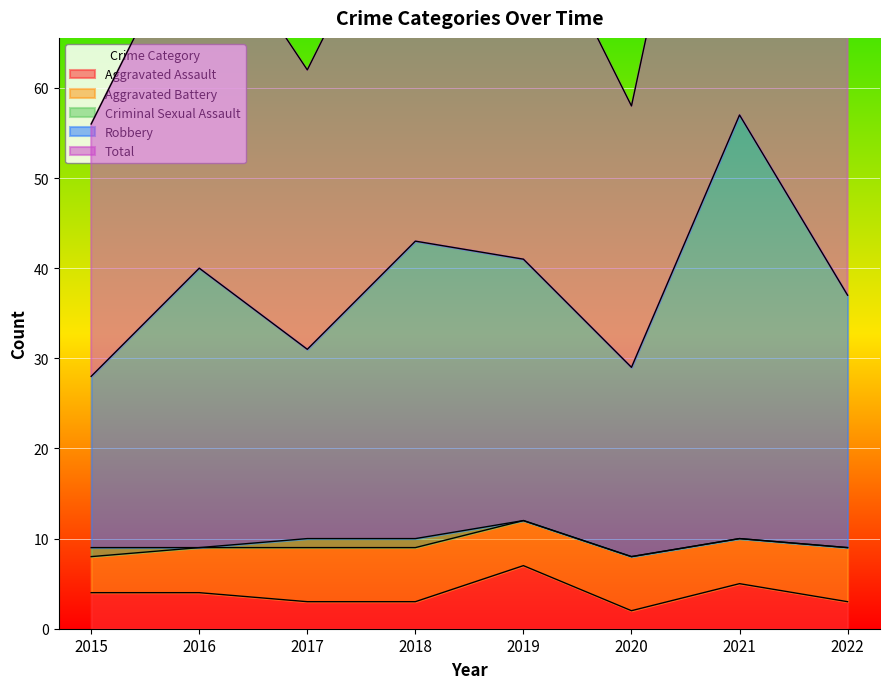

Which series has the widest spread of values?

Total